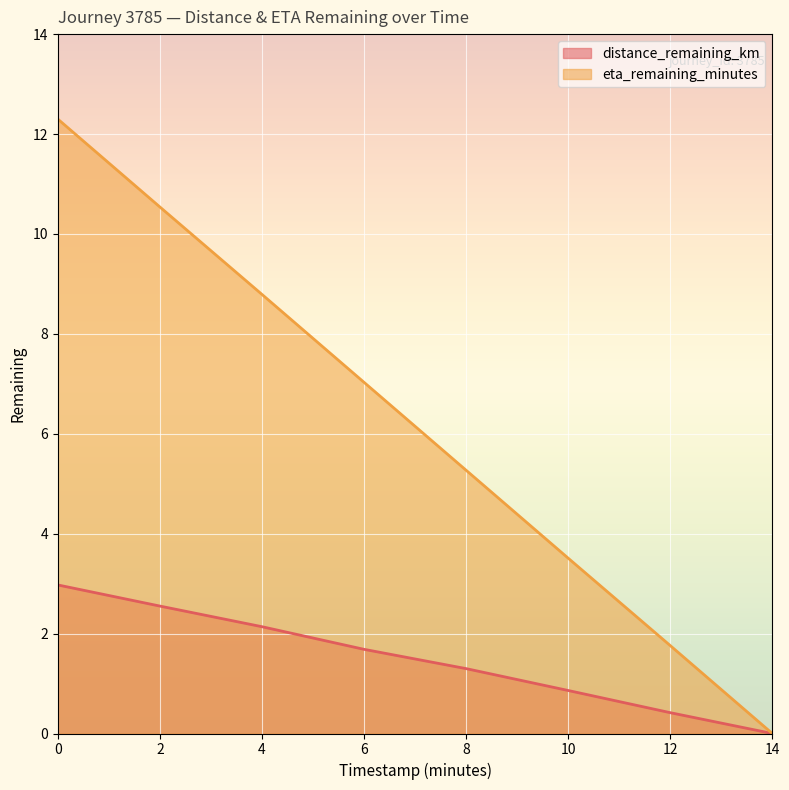

Which category has the lowest value in the eta_remaining_minutes series?

14